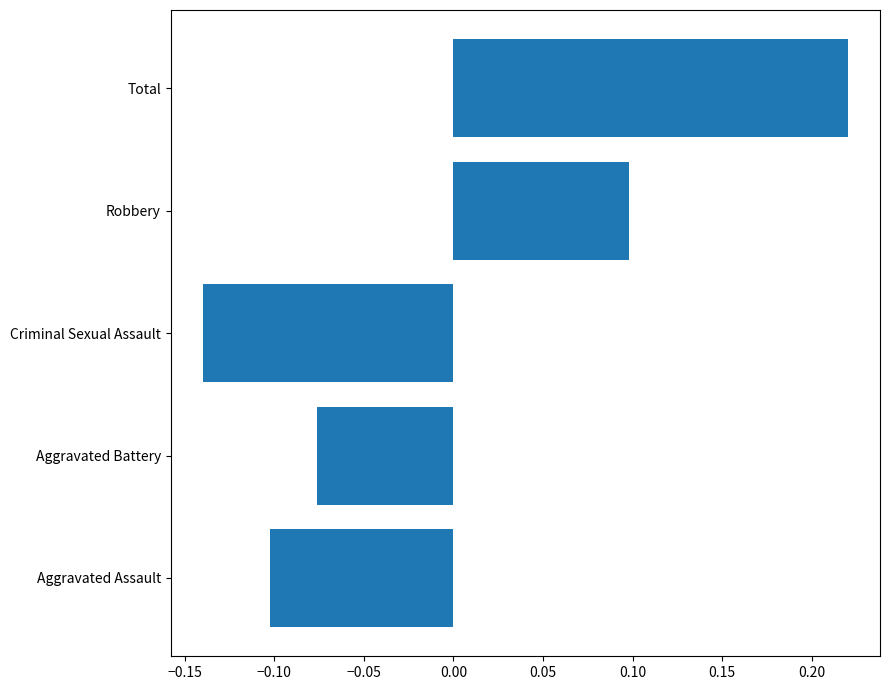

The chart shows a value of -0.0 at Aggravated Battery. True or false?

False